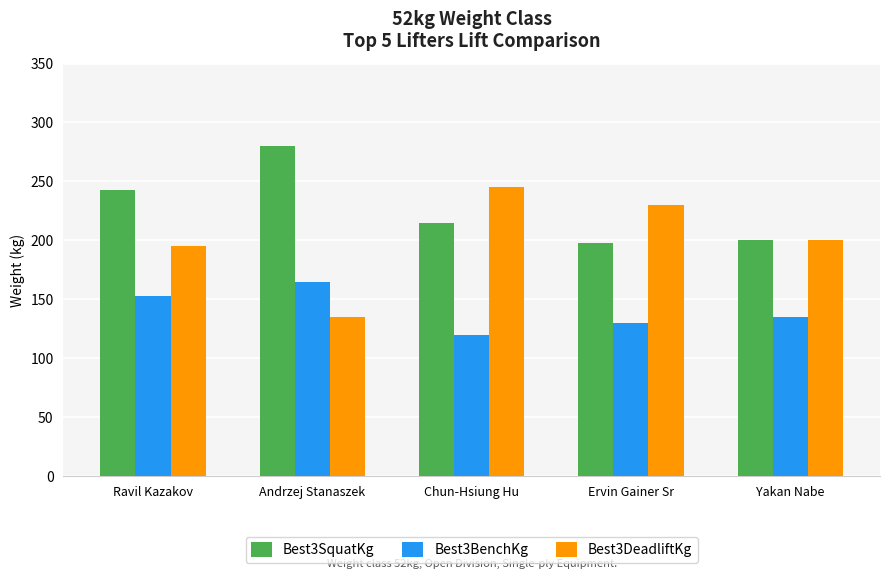

Reading left to right, transcribe all the data shown in this chart.

Best3SquatKg: Ravil Kazakov=242.5	Andrzej Stanaszek=280.0	Chun-Hsiung Hu=215.0	Ervin Gainer Sr=197.5	Yakan Nabe=200.0
Best3BenchKg: Ravil Kazakov=152.5	Andrzej Stanaszek=165.0	Chun-Hsiung Hu=120.0	Ervin Gainer Sr=130.0	Yakan Nabe=135.0
Best3DeadliftKg: Ravil Kazakov=195.0	Andrzej Stanaszek=135.0	Chun-Hsiung Hu=245.0	Ervin Gainer Sr=230.0	Yakan Nabe=200.0